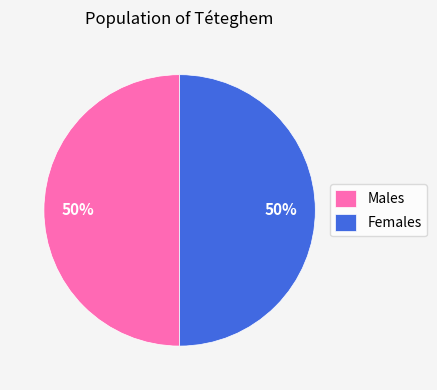

Is the sum of Females and Males greater than half?

Yes